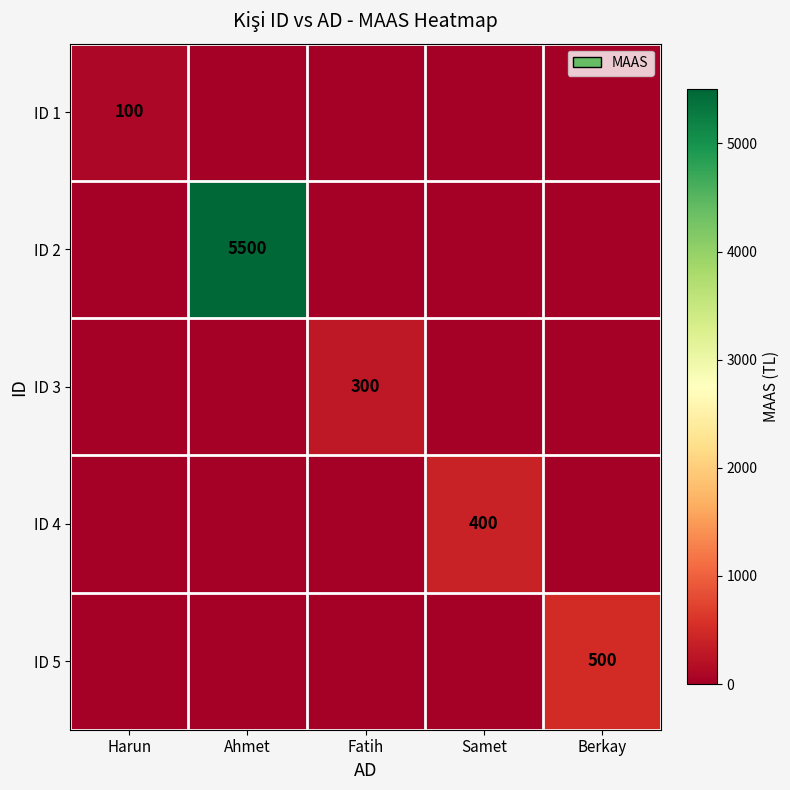

The ID 2 series shows 5500 at Ahmet. True or false?

True